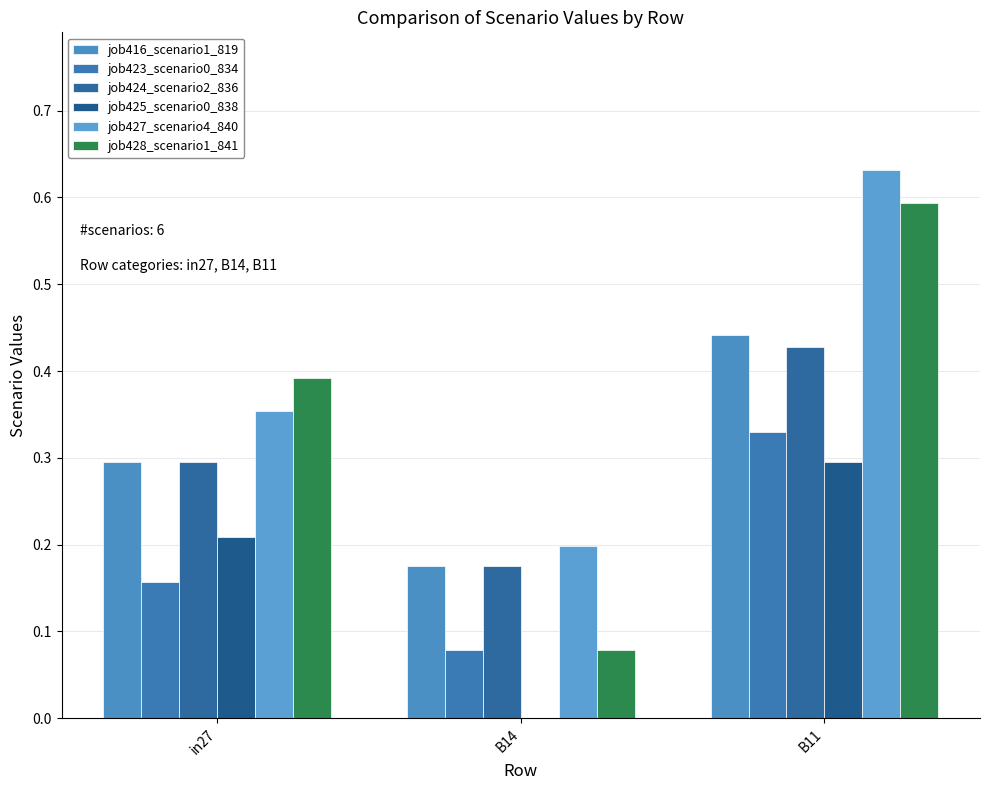

Read the job416_scenario1_819 value at B14.

0.2